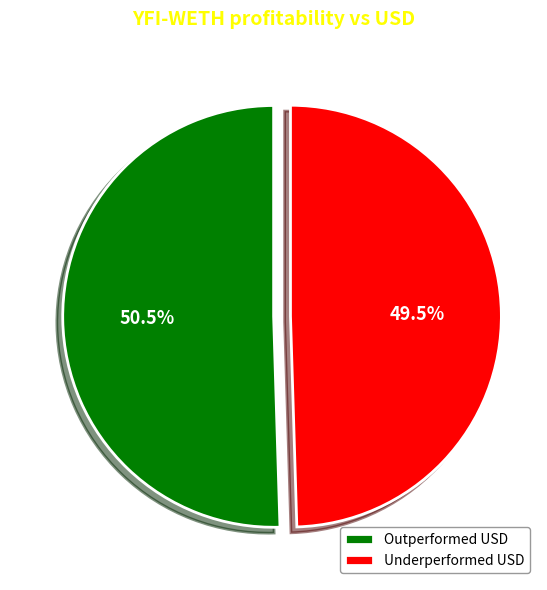

What is the ratio of the value at Outperformed USD to the value at Underperformed USD?

1.0